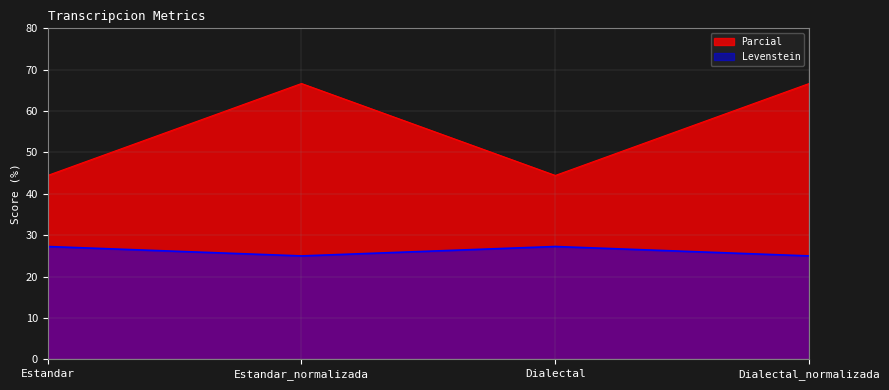

Which series has the largest total across all categories?

Parcial